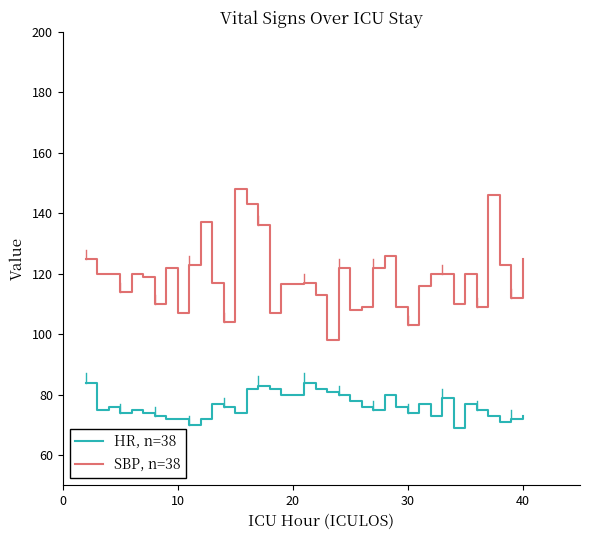

True or false: HR, n=38 and SBP, n=38 intersect in this chart.

False